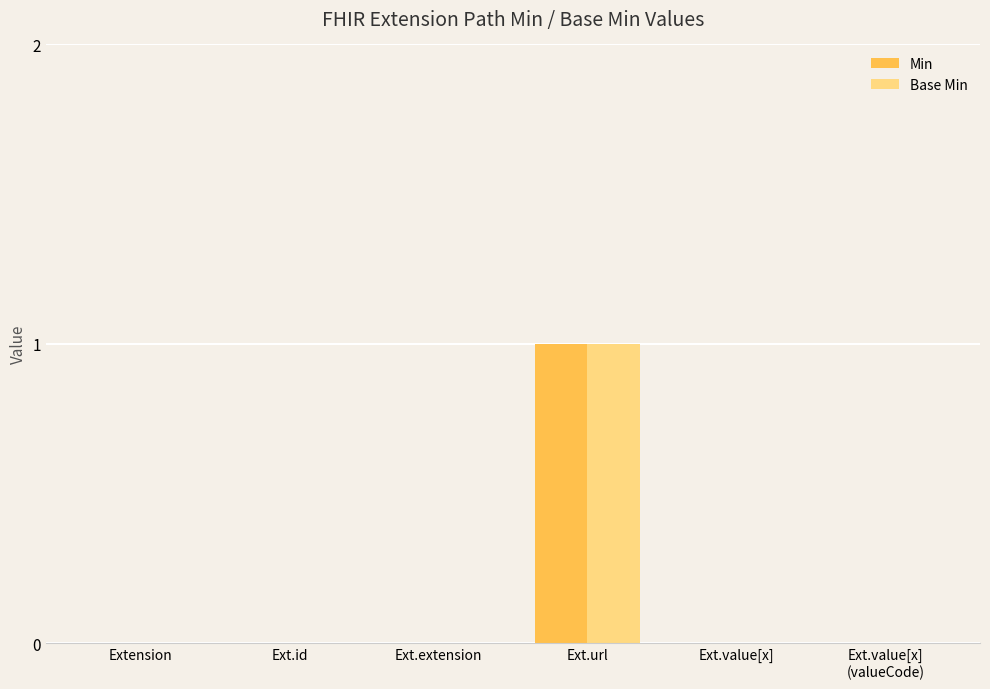

What are all the series names shown in the legend?

Min, Base Min